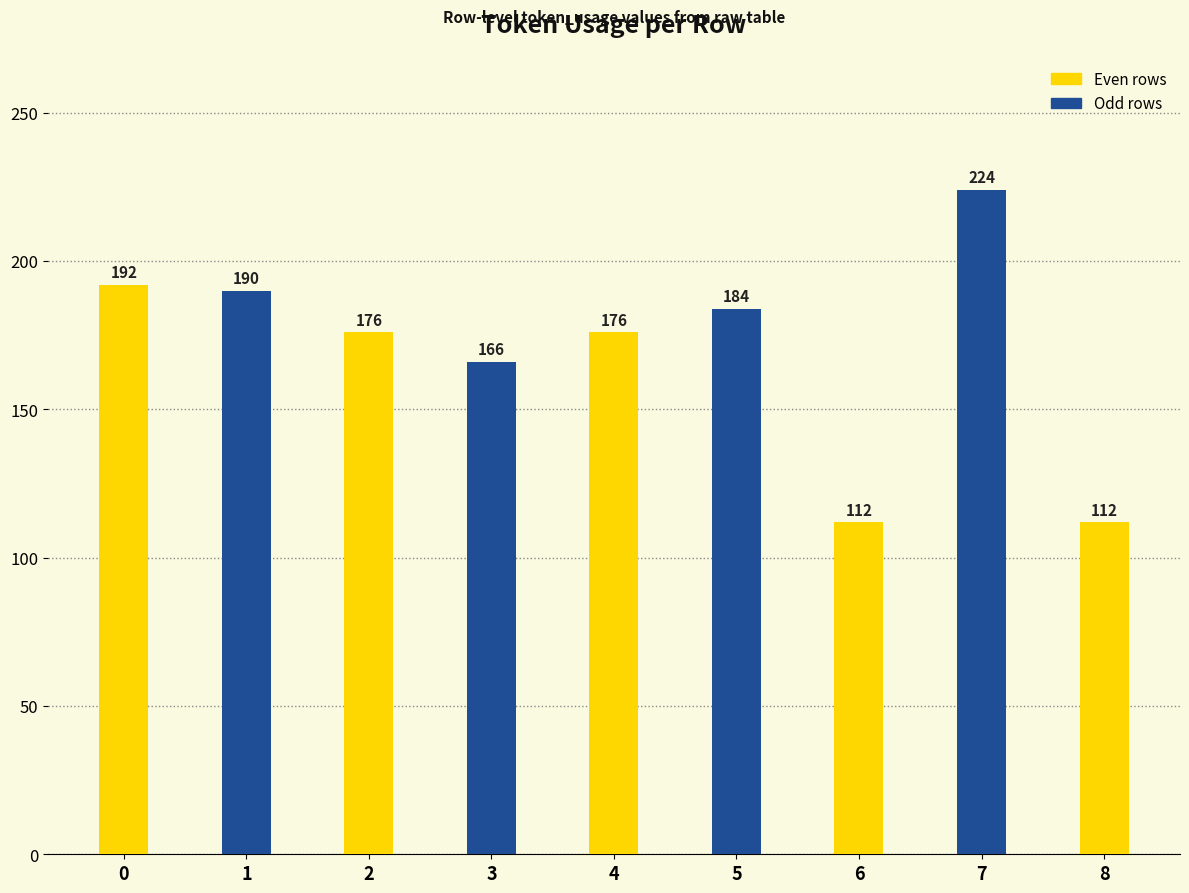

How many bars are there in total?

9